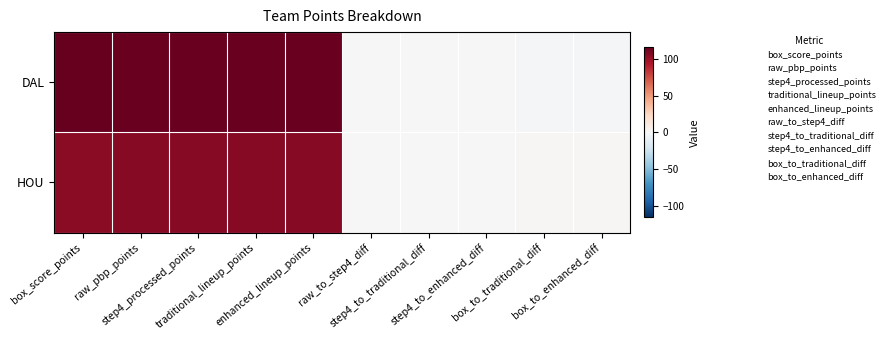

At which category is the sum across all series the highest?

box_score_points